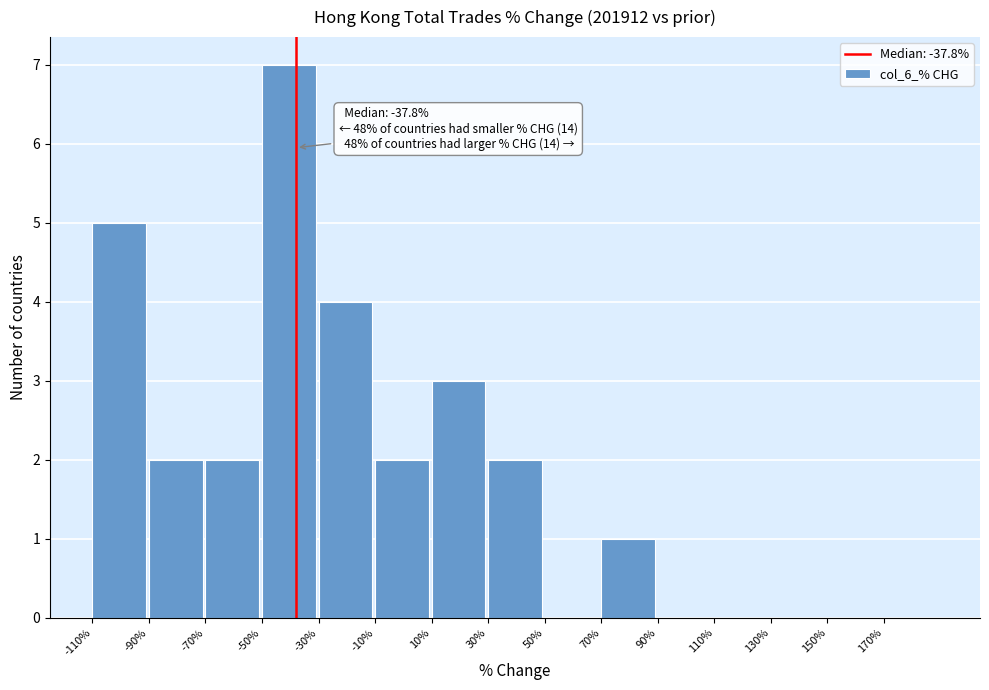

Which range on the x-axis has the tallest bar?

-50 to -30